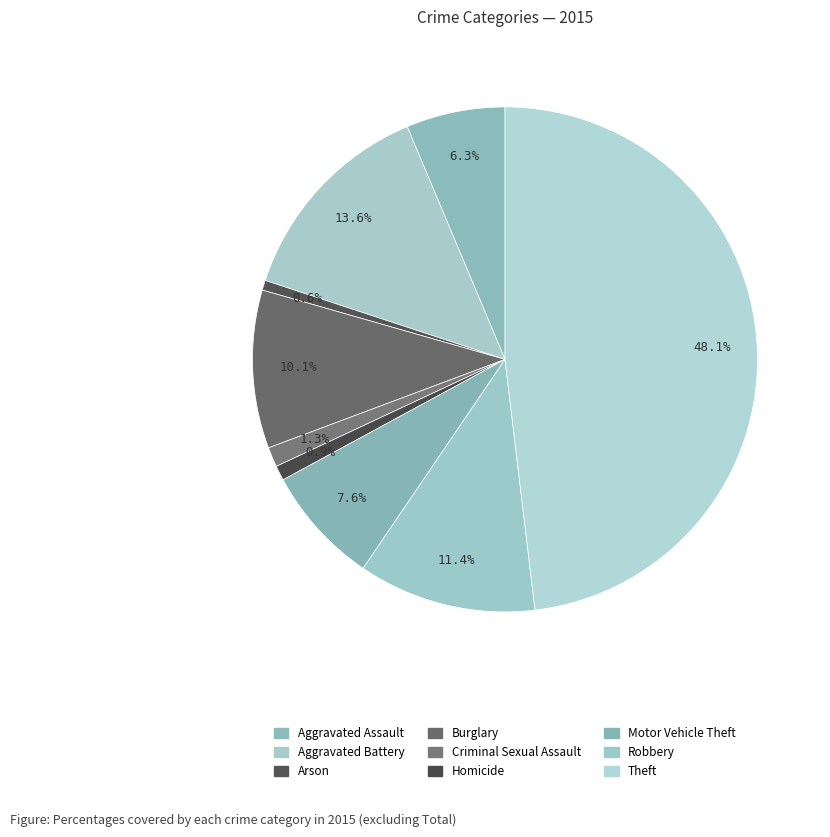

How many slices are in this pie chart?

9